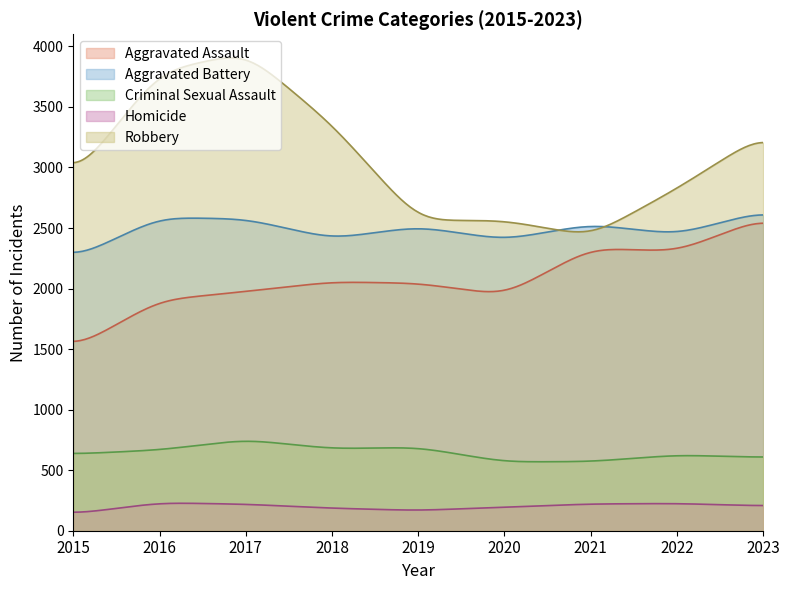

Where does the Aggravated Battery series first go above 2511?

2016